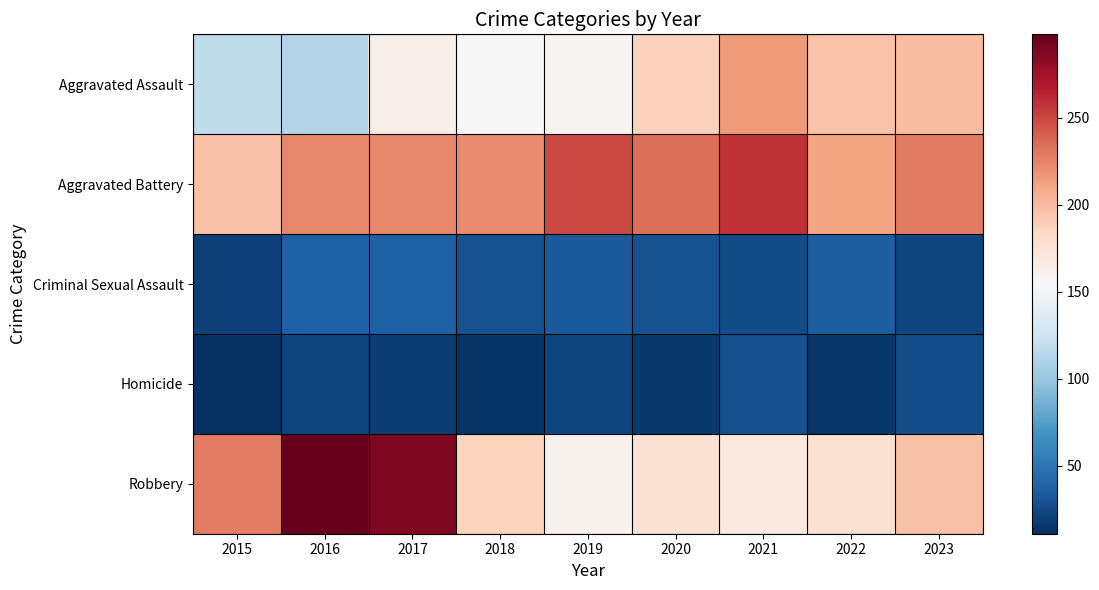

Which series has the widest spread of values?

Robbery